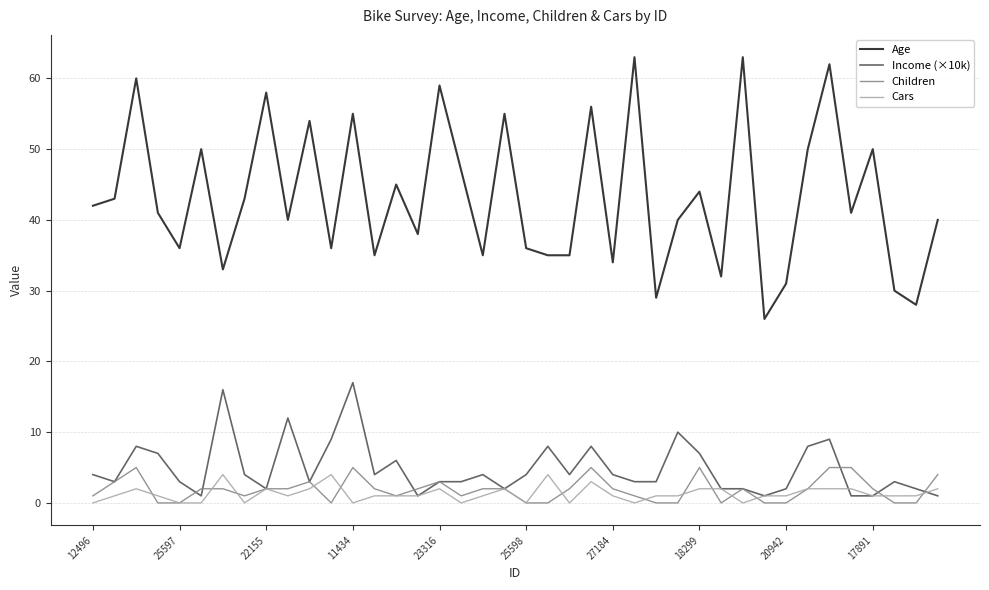

What are all the series names shown in the legend?

Age, Income (×10k), Children, Cars